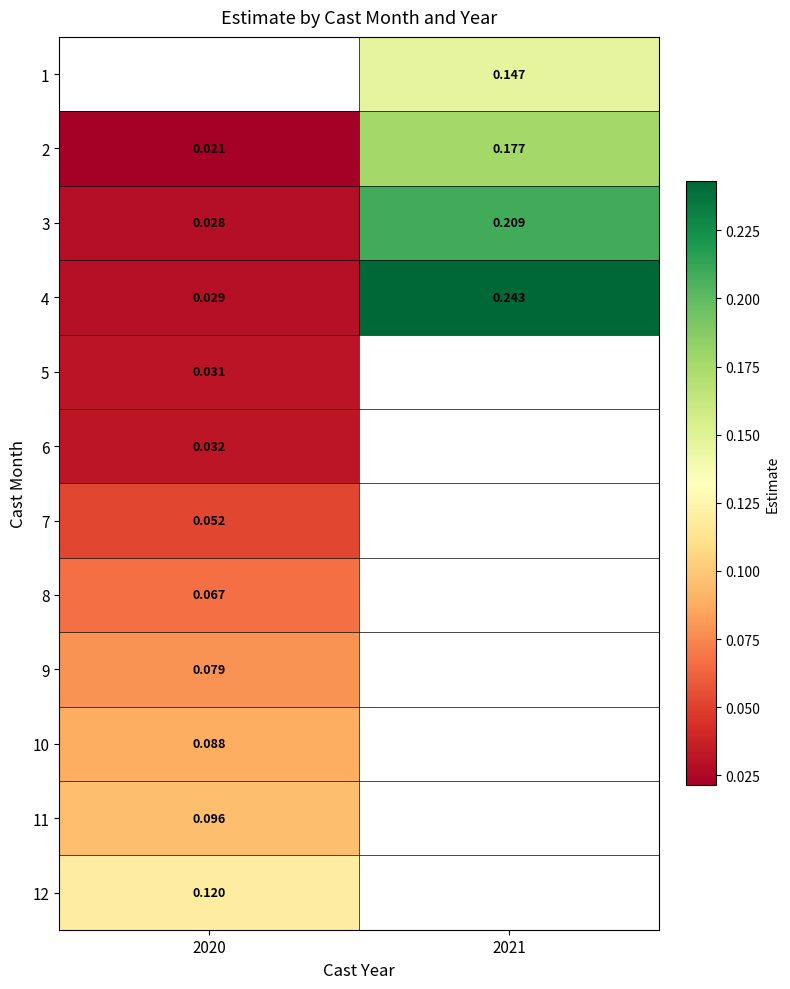

Is the value of 1 at 2021 greater than the value of 3 at 2021?

No